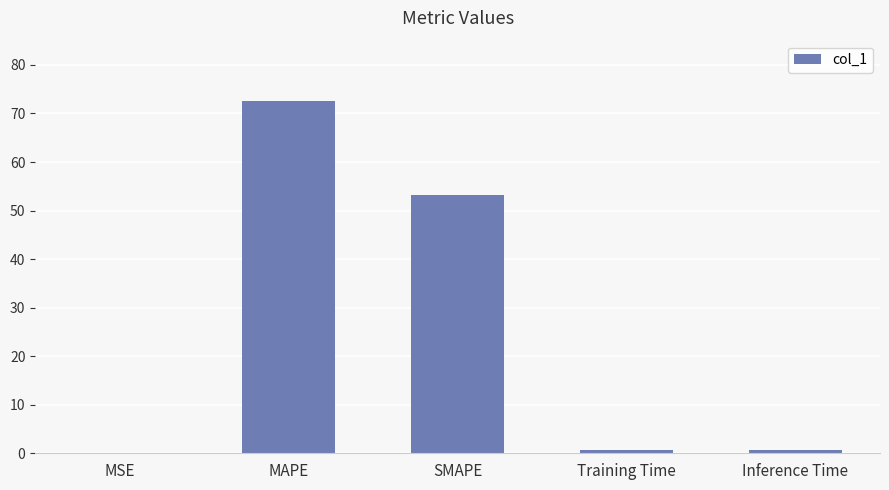

At which category does the chart reach its peak across all series?

MAPE